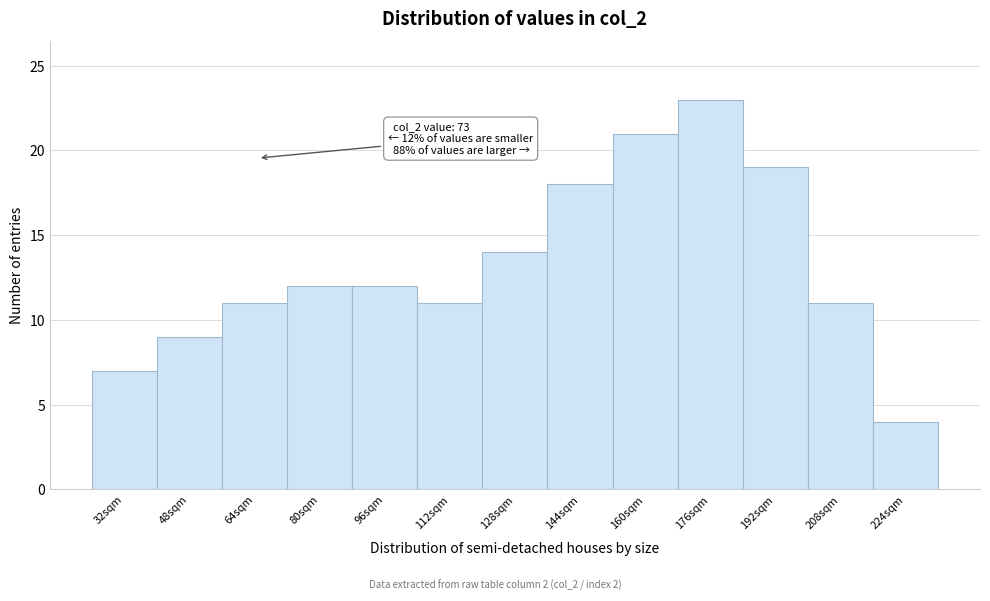

Reading right to left, list all the values displayed in this chart.

224sqm=4	208sqm=11	192sqm=19	176sqm=23	160sqm=21	144sqm=18	128sqm=14	112sqm=11	96sqm=12	80sqm=12	64sqm=11	48sqm=9	32sqm=7